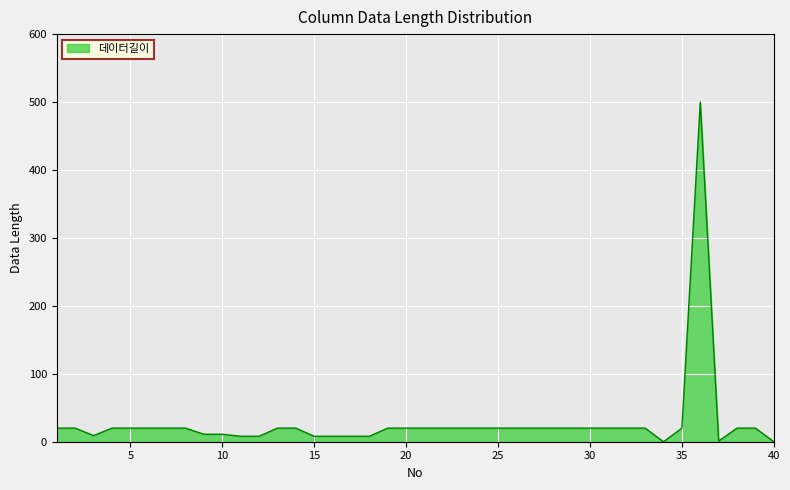

What is the difference between the maximum and minimum values?

500